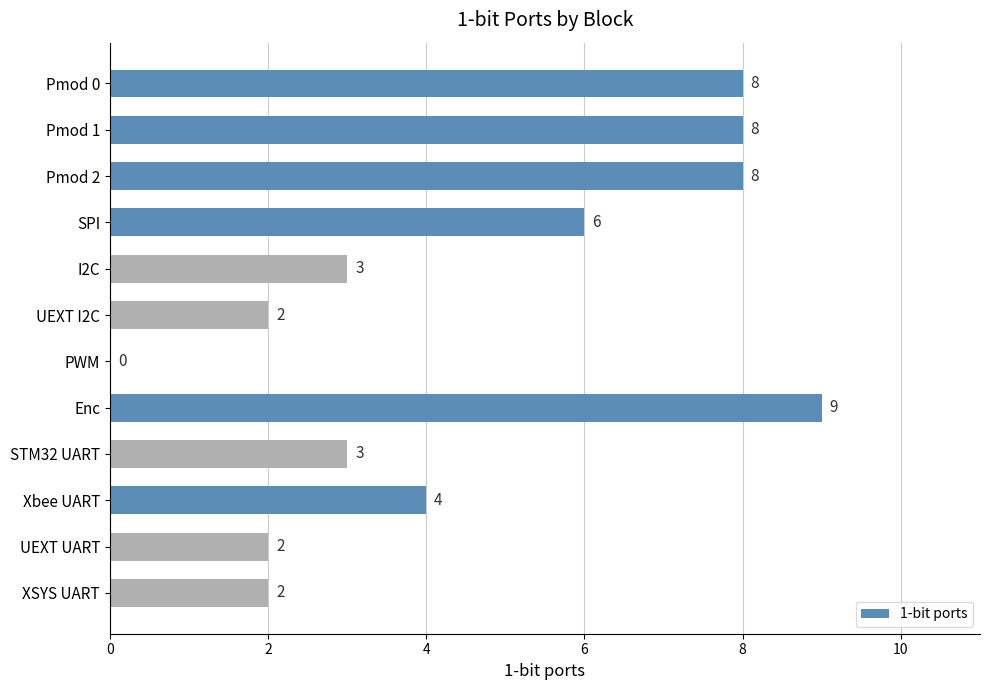

True or false: the data shows 8 at Pmod 1.

True